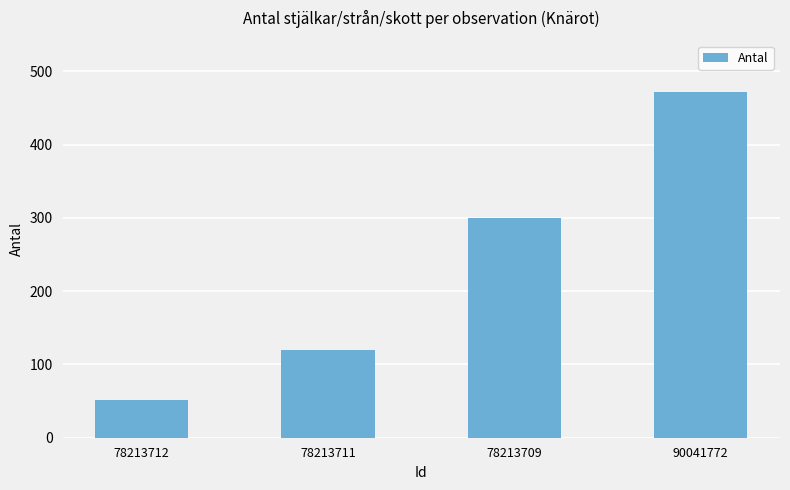

What is the smallest value displayed?

51